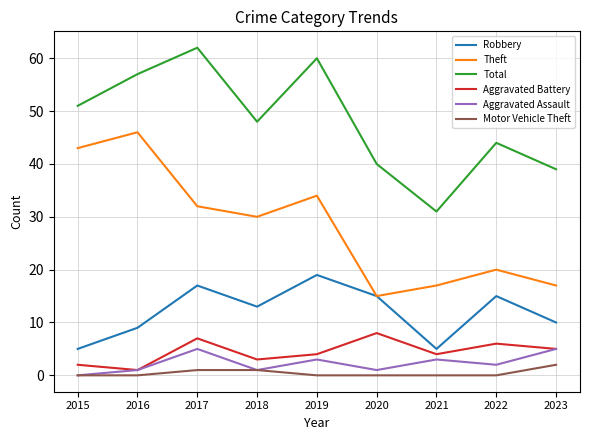

Which category has the highest value in the Robbery series?

2019